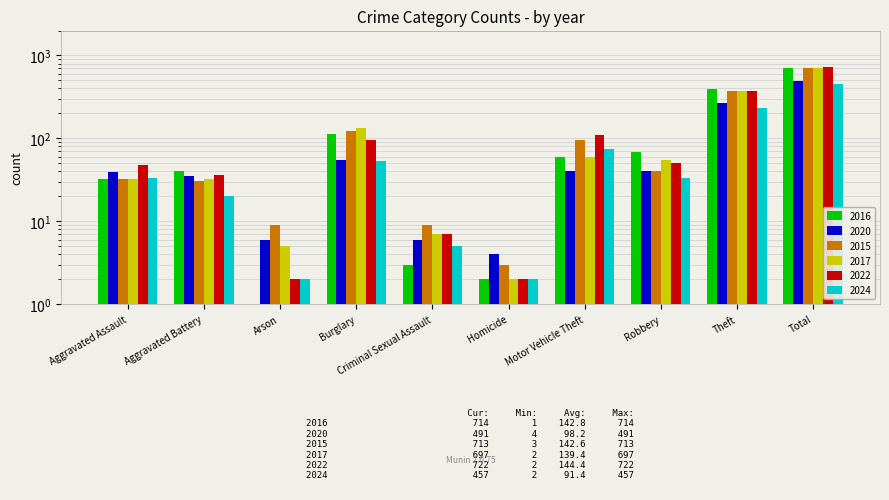

The 2020 series shows 29 at Burglary. True or false?

False